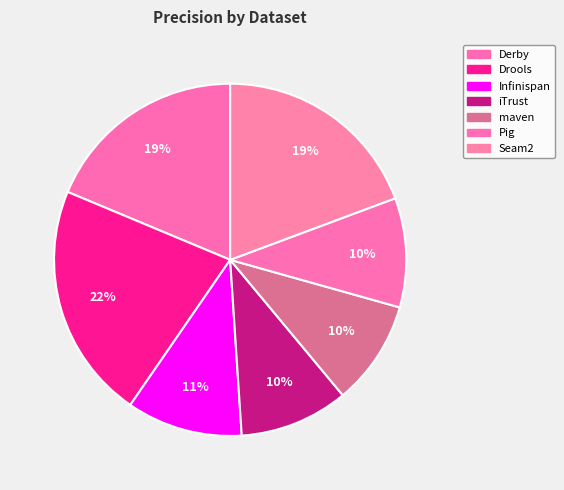

Is there any slice that represents more than half of the pie?

No